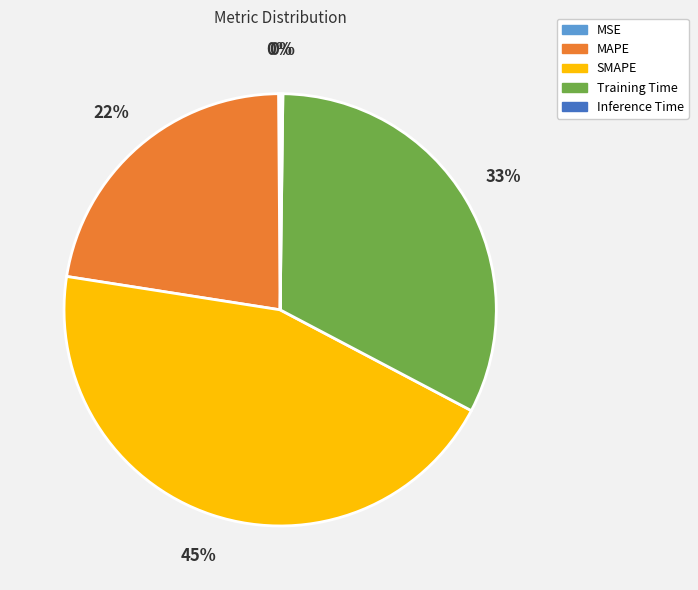

Is Training Time the majority of the pie?

No